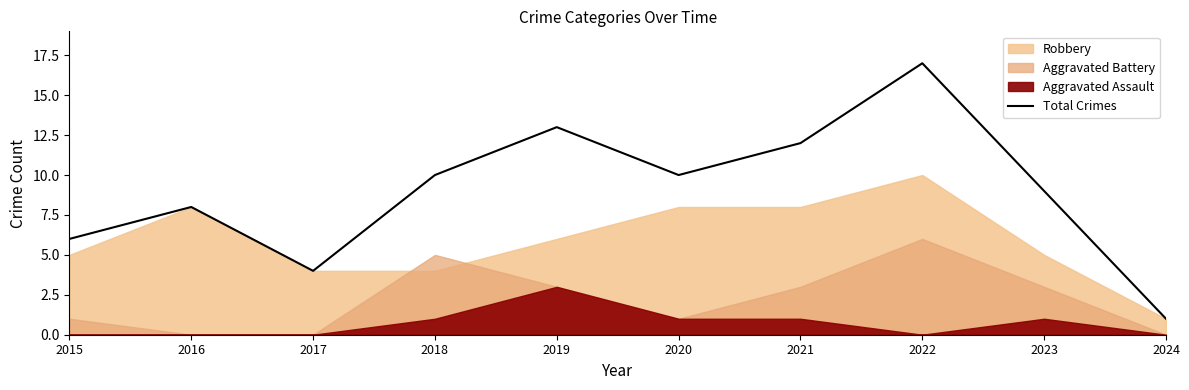

Reading left to right, list all the values displayed in this chart.

6	8	4	10	13	10	12	17	9	1